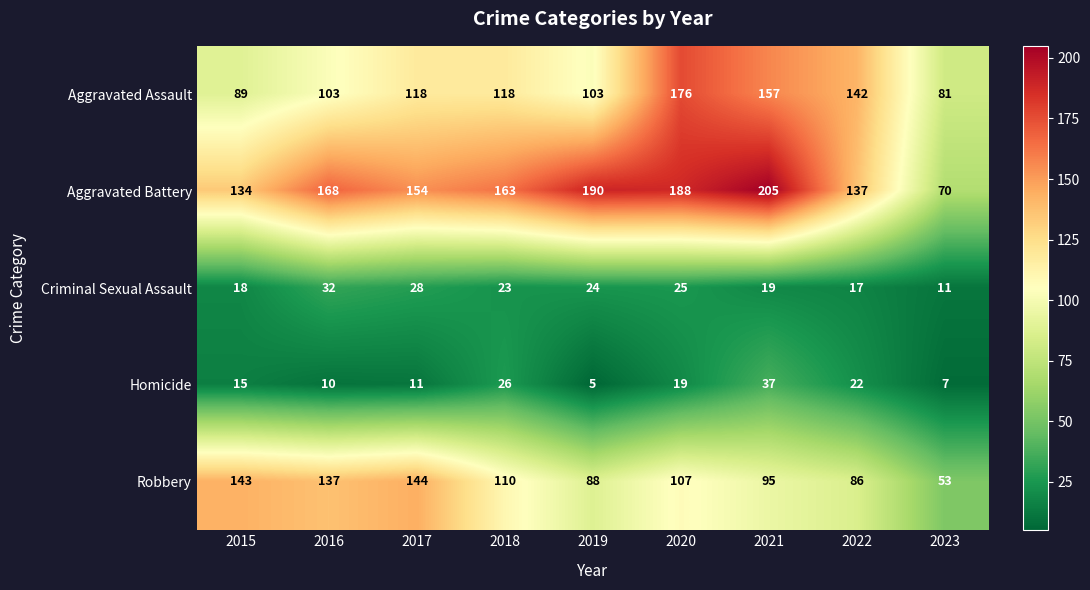

The value of Aggravated Battery at 2019 is 64. True or false?

False